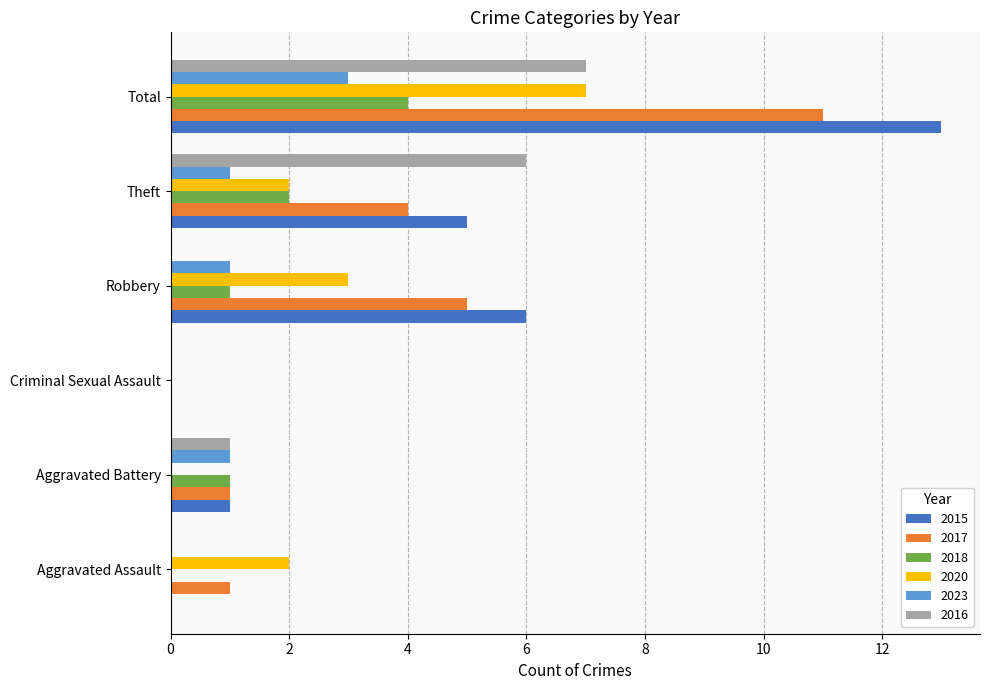

How many series are shown in this chart?

6